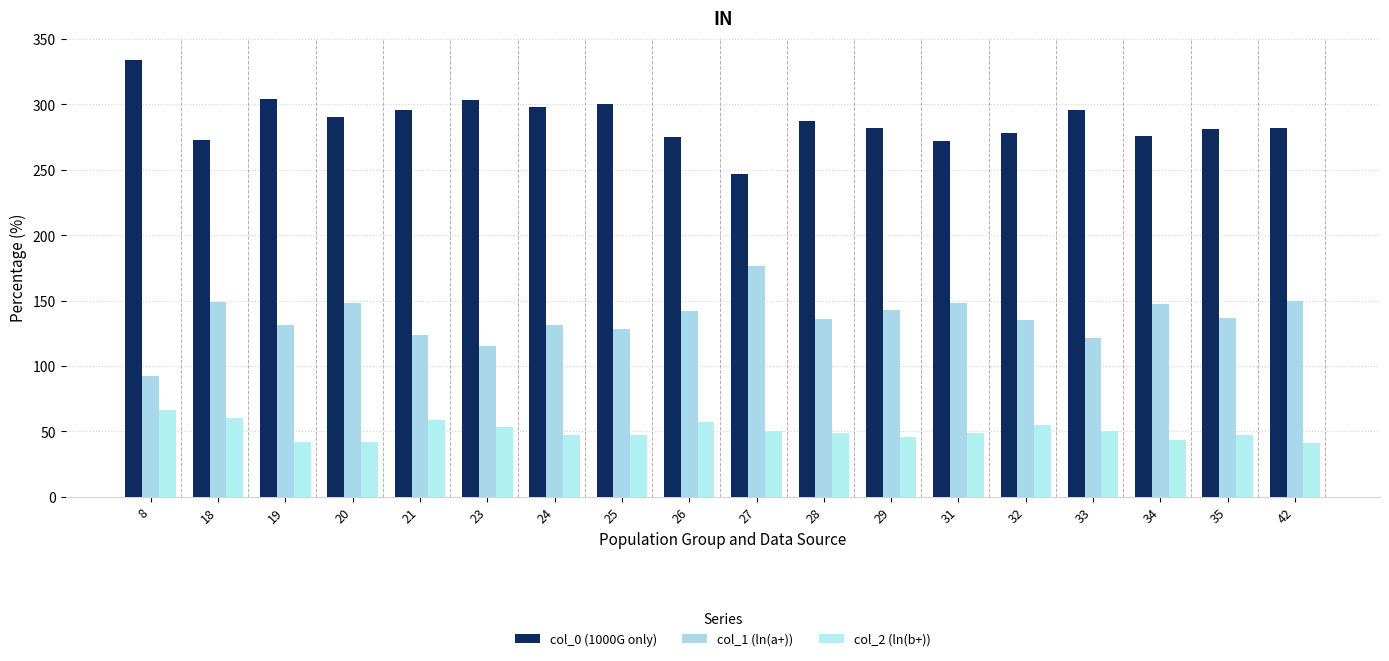

True or false: col_2 (ln(b+)) has a value of 49 at 31.

True